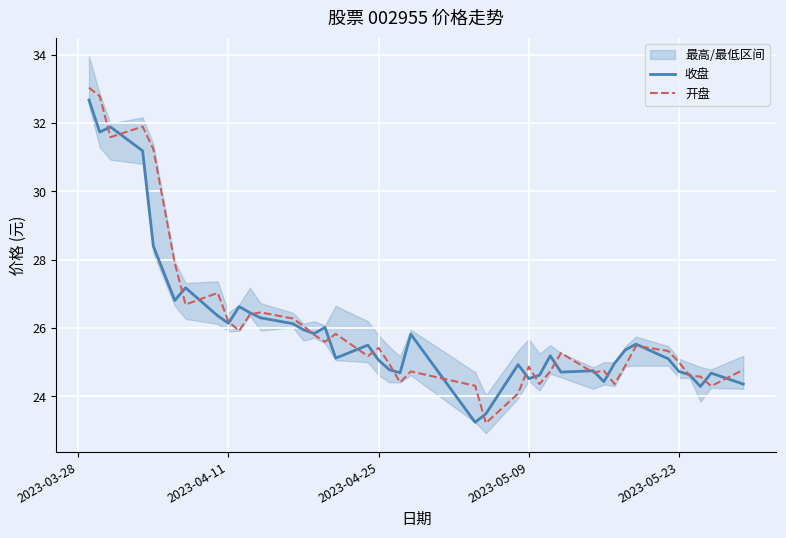

Reading left to right, transcribe all the data shown in this chart.

收盘: 32.7	31.7	31.9	31.2	28.4	26.8	27.2	26.4	26.1	26.6	26.4	26.3	26.1	25.9	25.8	26.0	25.1	25.5	25.1	24.8	24.7	25.8	23.2	23.5	24.9	24.5	24.6	25.2	24.7	24.8	24.4	25.0	25.4	25.5	25.1	24.7	24.6	24.3	24.7	24.4
开盘: 33.0	32.8	31.6	31.9	31.2	27.9	26.7	27.0	26.2	25.9	26.4	26.5	26.3	26.1	25.8	25.6	25.8	25.2	25.4	24.9	24.4	24.7	24.3	23.2	24.1	24.9	24.4	24.7	25.3	24.7	24.8	24.4	24.9	25.5	25.3	25.0	24.6	24.6	24.3	24.8